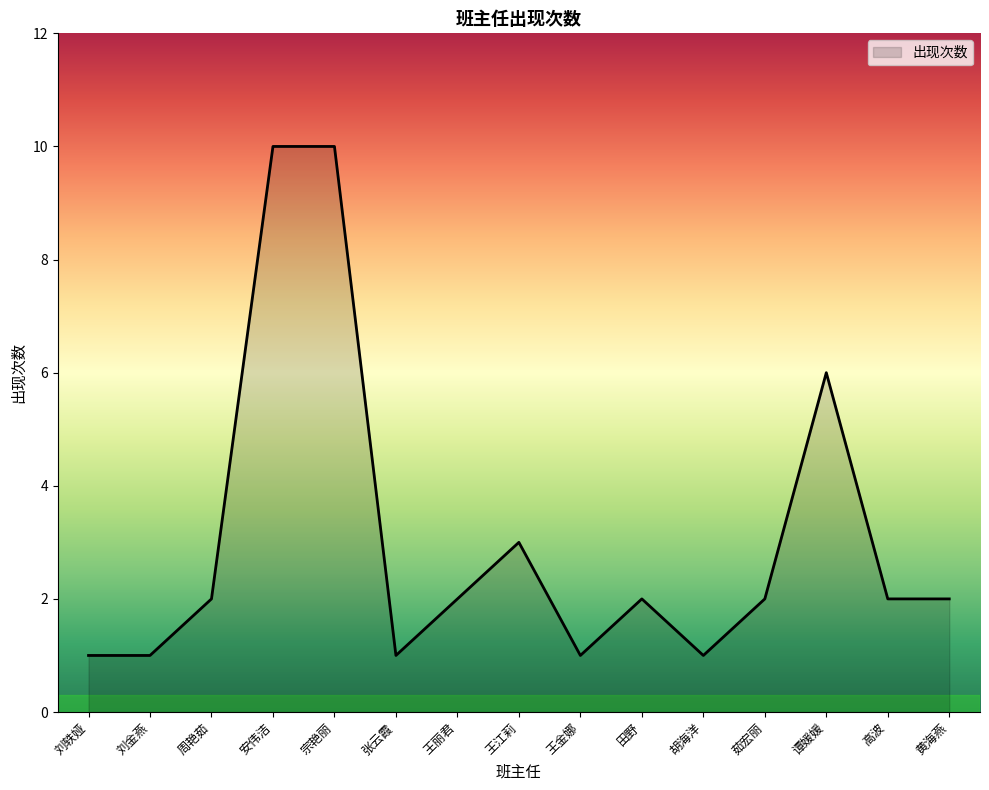

How many lines are shown in the chart?

1